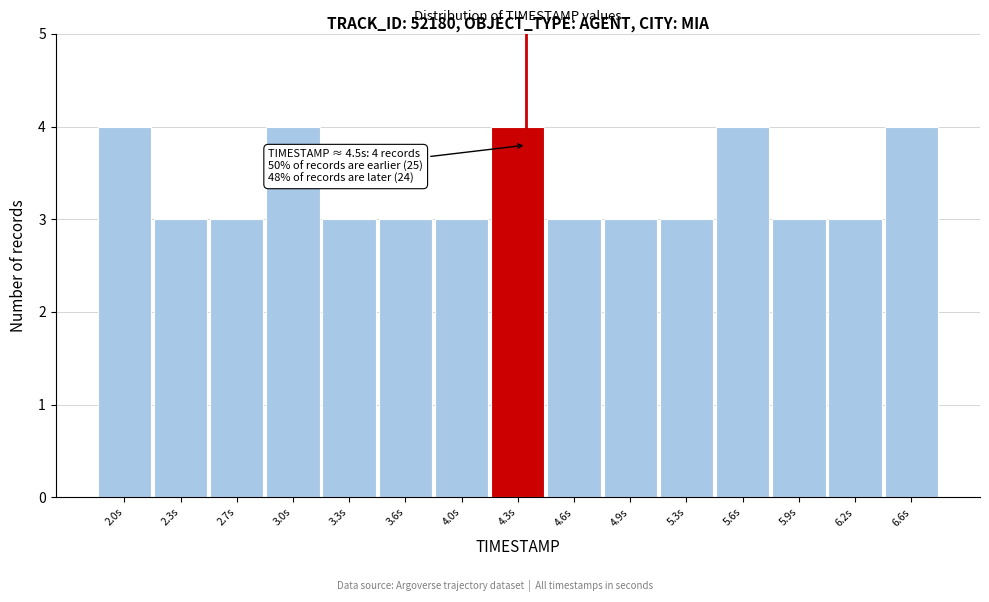

Reading left to right, extract all data points from this chart.

4	3	3	4	3	3	3	4	3	3	3	4	3	3	4